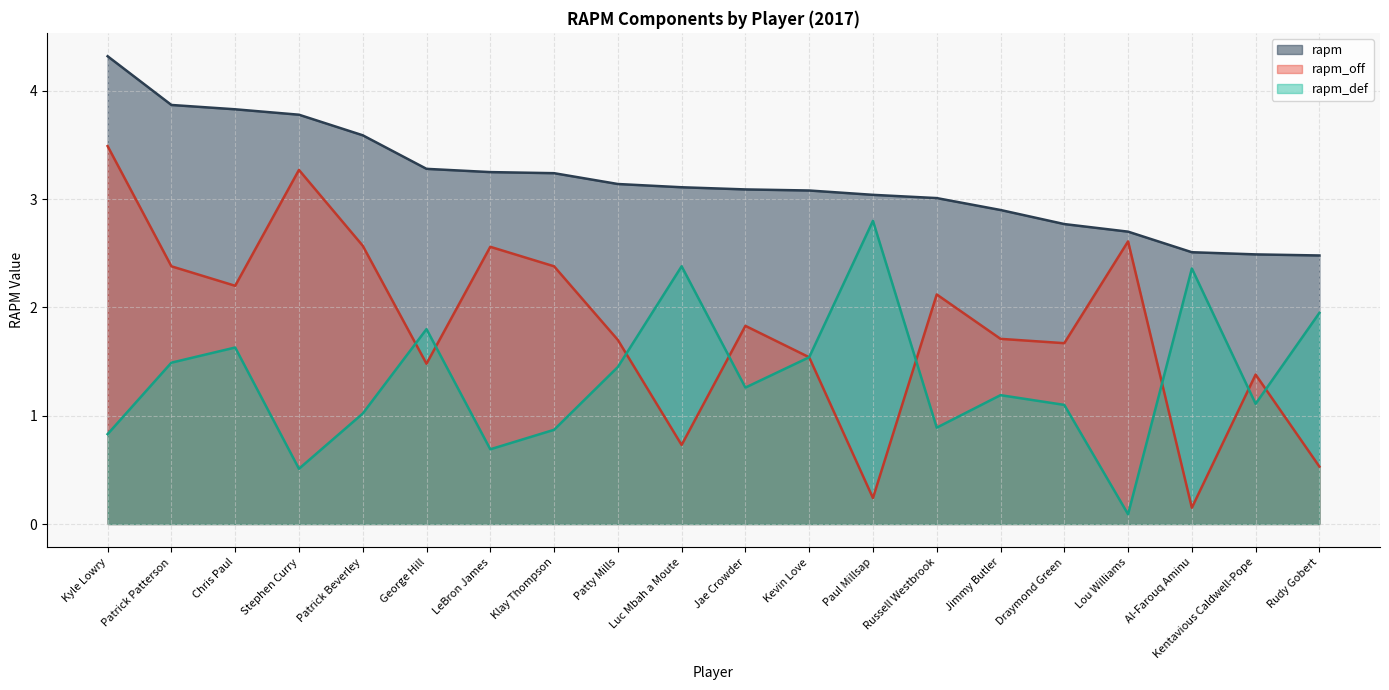

What is the greatest value displayed?

4.3